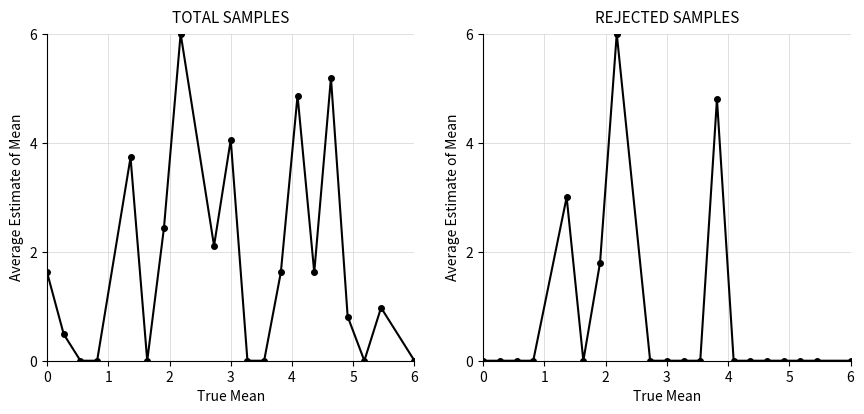

Reading left to right, what are all the values shown in this chart?

TOTAL SAMPLES: 1.6	0.5	0.0	0.0	3.7	0.0	2.4	6.0	2.1	4.1	0.0	0.0	1.6	4.9	1.6	5.2	0.8	0.0	1.0	0.0
REJECTED SAMPLES: 0.0	0.0	0.0	0.0	3.0	0.0	1.8	6.0	0.0	0.0	0.0	0.0	4.8	0.0	0.0	0.0	0.0	0.0	0.0	0.0